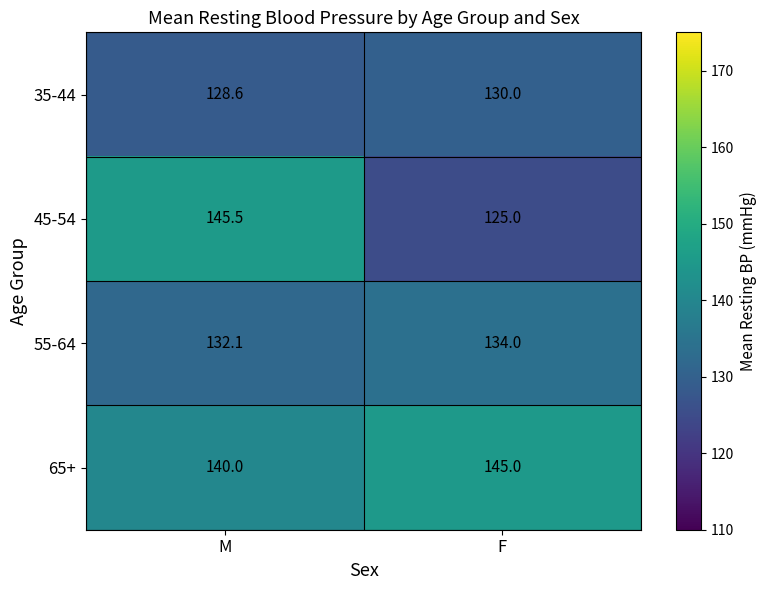

What is the smallest value displayed?

125.0